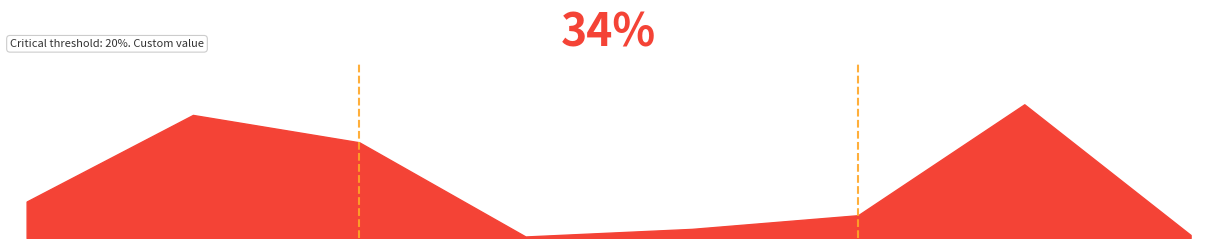

What is the difference between the second highest and second lowest values?

79